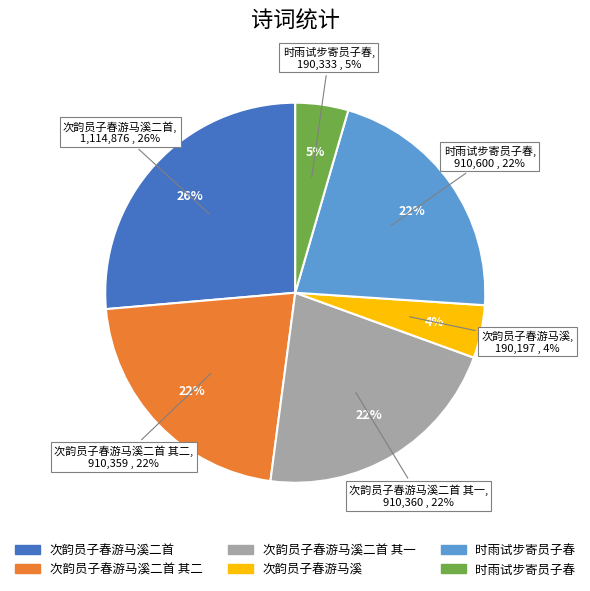

True or false: 次韵员子春游马溪二首 其二 accounts for 15% of the total.

False